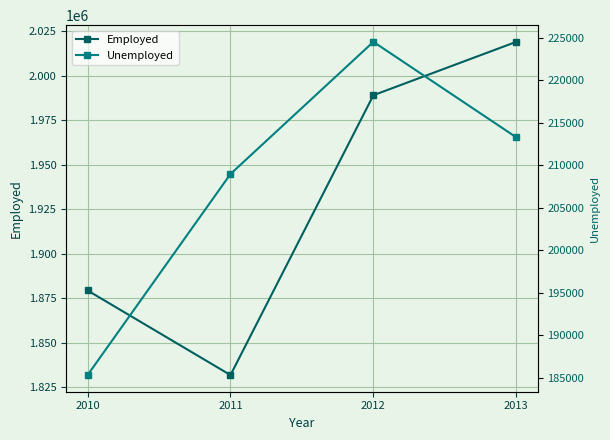

List the series in order of their peak value, highest first.

Employed, Unemployed